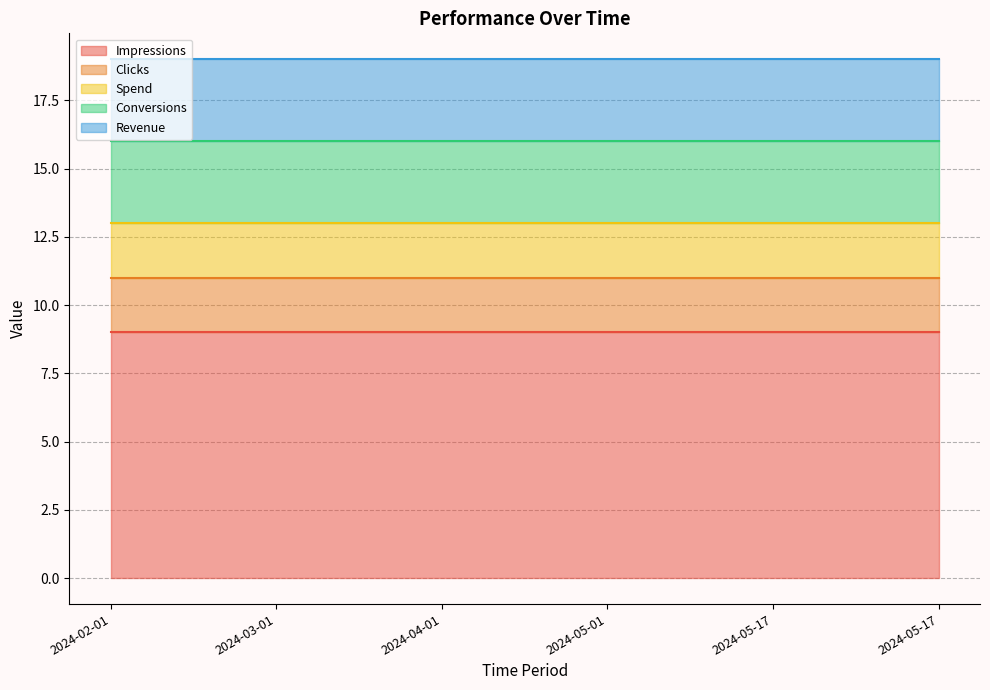

Which series changed the most between 2024-02-01 and 2024-05-01?

Impressions